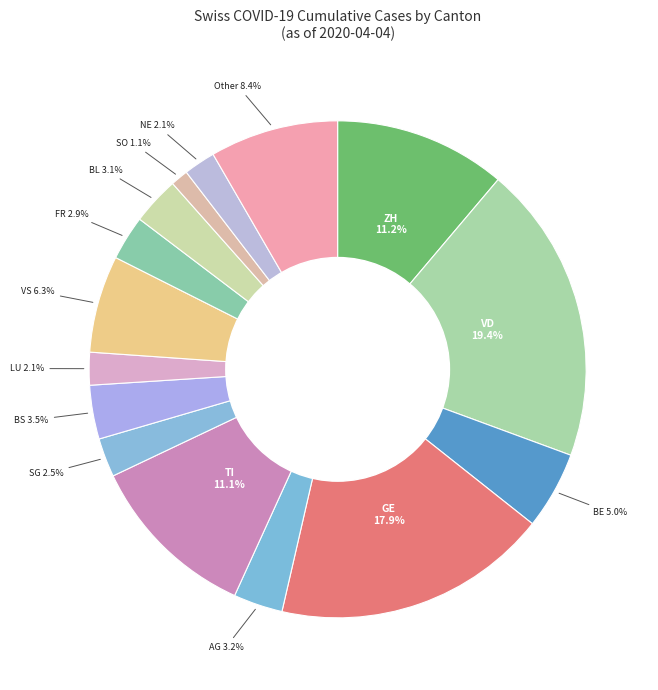

Approximately how many times larger is the value at SO compared to BL?

0.4